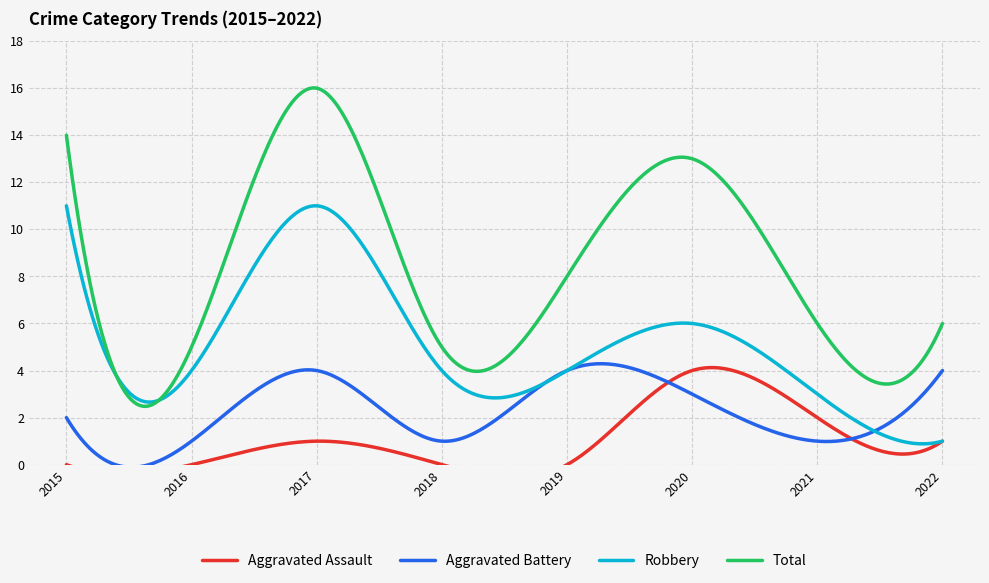

How many interior local peaks does the Aggravated Assault series have?

2